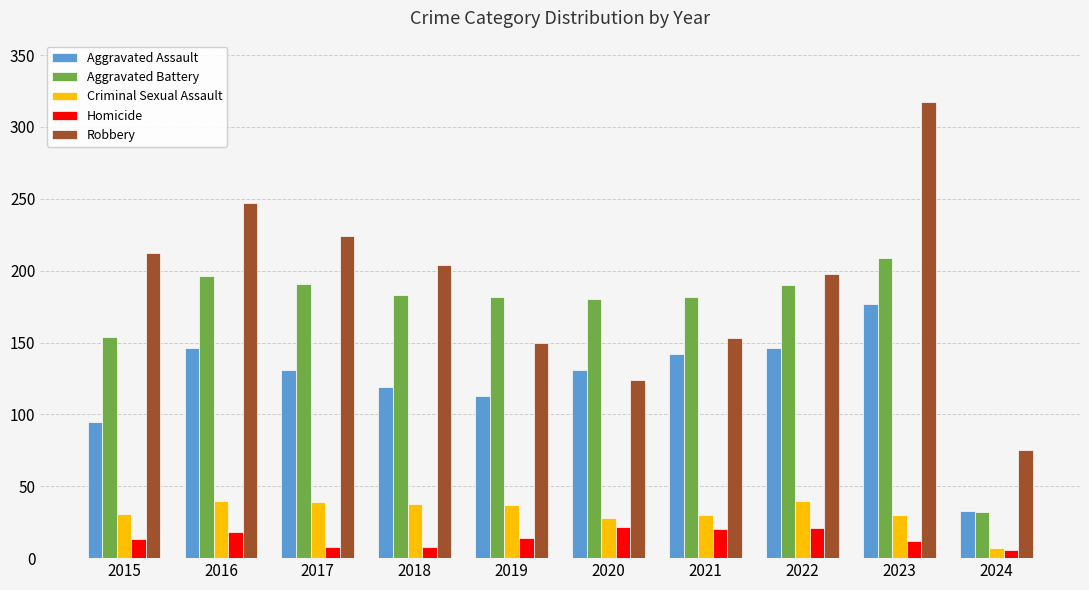

The Robbery series shows 317 at 2015. True or false?

False